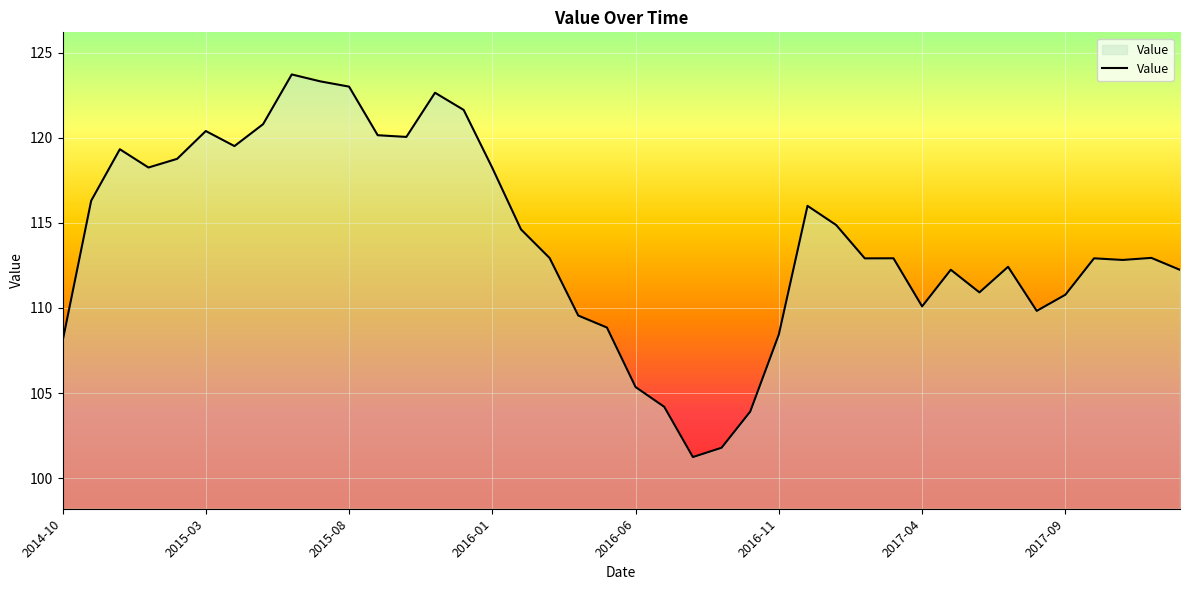

What is the difference between the maximum and minimum values?

22.5